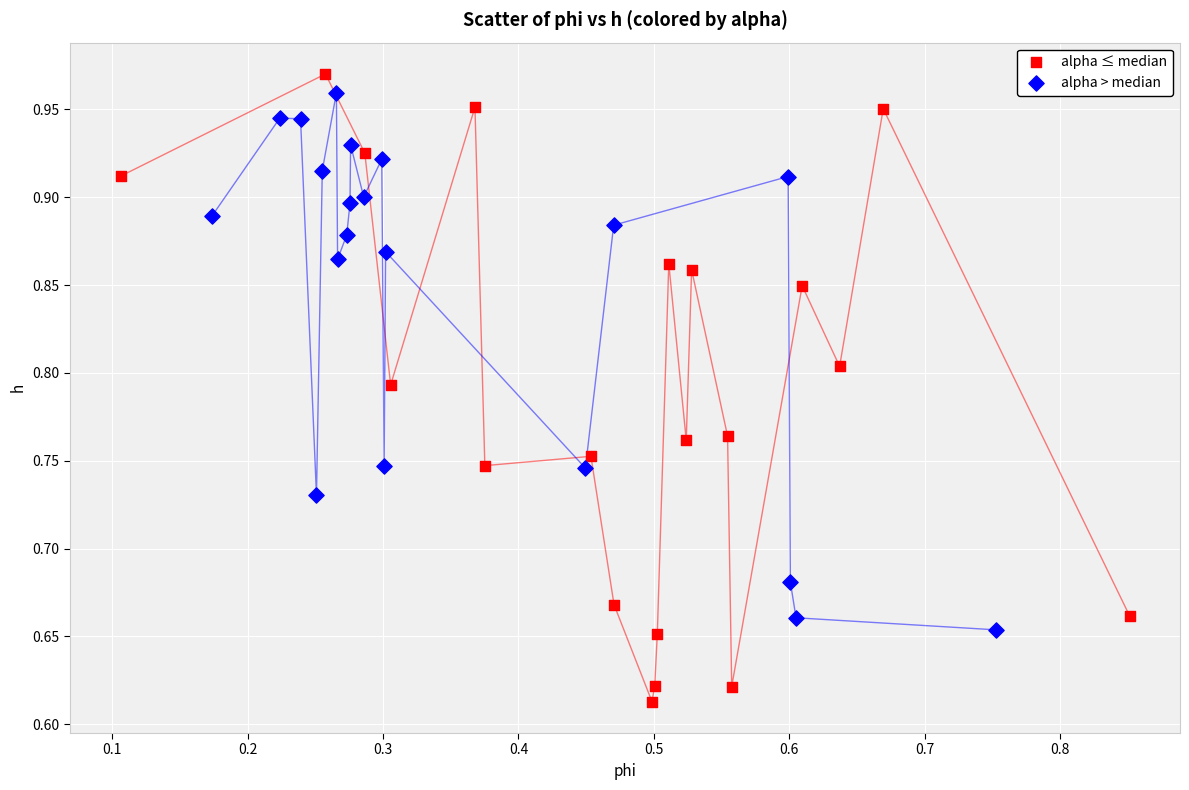

Which series has the widest spread of Y values?

alpha ≤ median